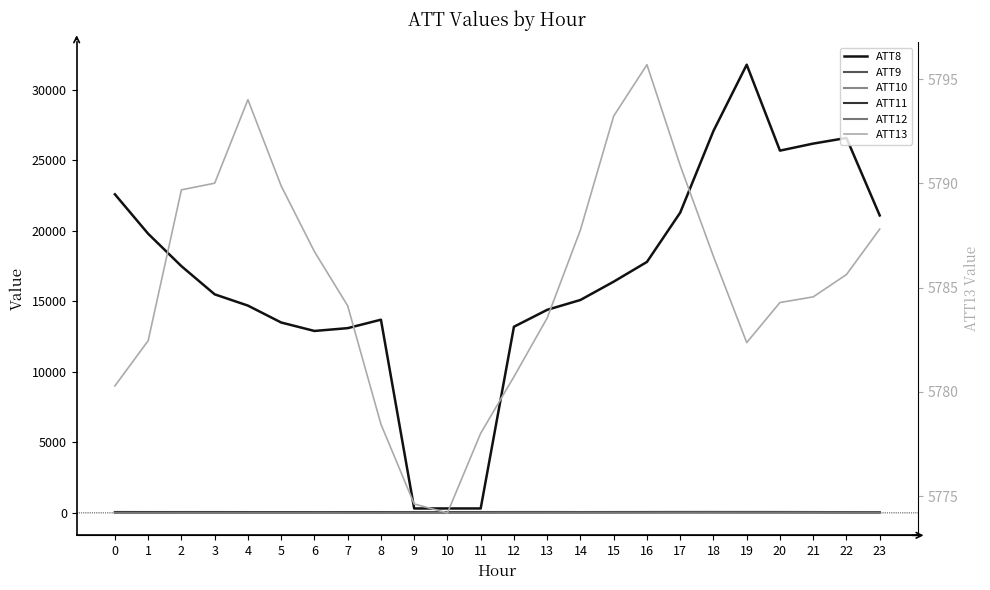

Between 18 and 12, which is larger?

18